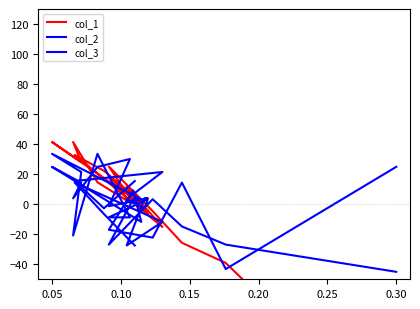

Reading left to right, what are all the values shown in this chart?

col_1: -149.4	-39.1	-25.7	-4.6	25.1	1.2	0.2	41.4	28.0	41.4	14.6	1.2	19.4	-6.5	-3.6	11.7	-15.2	32.8	22.3	5.0
col_2: 24.9	-43.2	14.4	-22.3	-17.0	9.2	-11.8	24.9	14.4	3.9	24.9	30.1	-1.3	3.9	3.9	-27.5	-11.8	14.4	-6.5	-27.5
col_3: -45.0	-26.9	-14.8	3.3	-26.9	3.3	3.3	33.5	21.5	-20.9	33.5	-8.8	-8.8	3.3	-2.7	3.3	21.5	15.4	-2.7	15.4